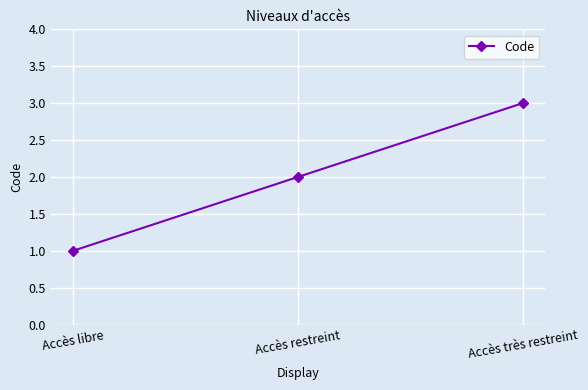

How many lines are shown in the chart?

1